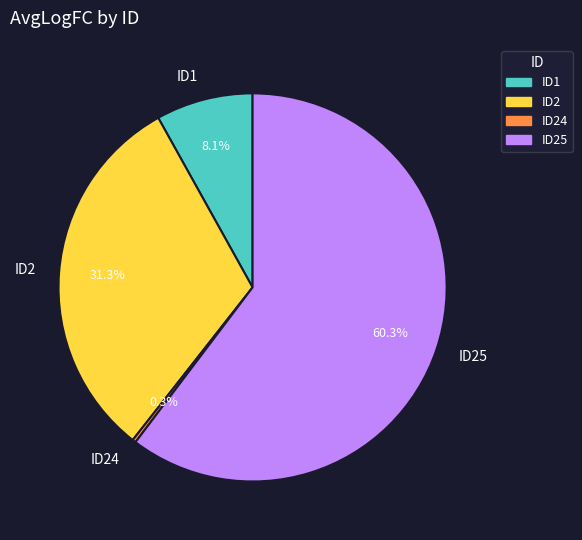

Which has a higher value, ID24 or ID2?

ID2